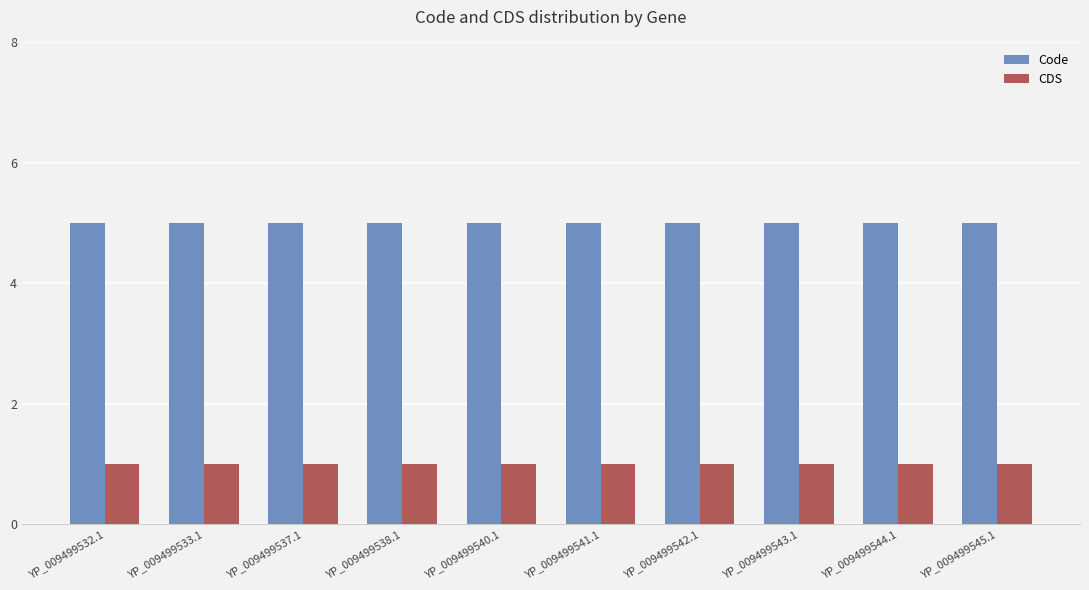

What is the value of the Code bar at the 6th from the left?

5